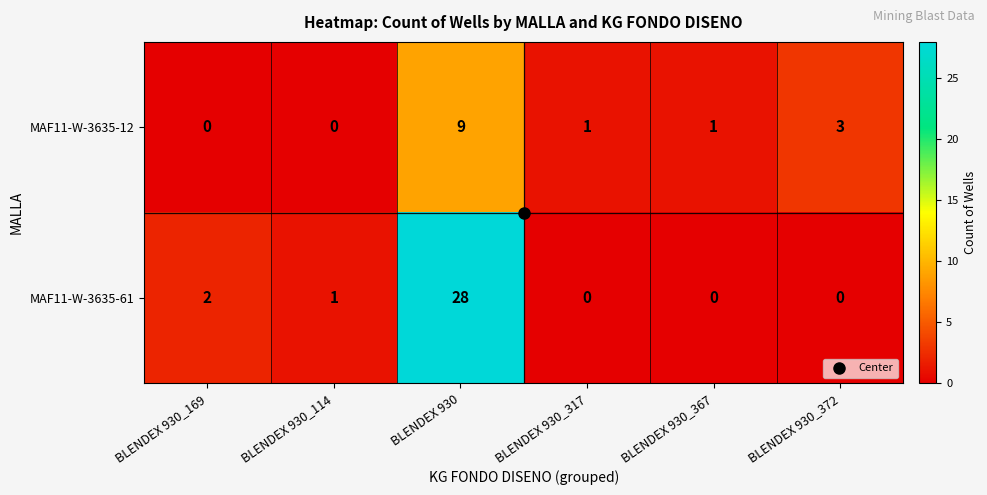

Which series has the largest range (max minus min)?

MAF11-W-3635-61